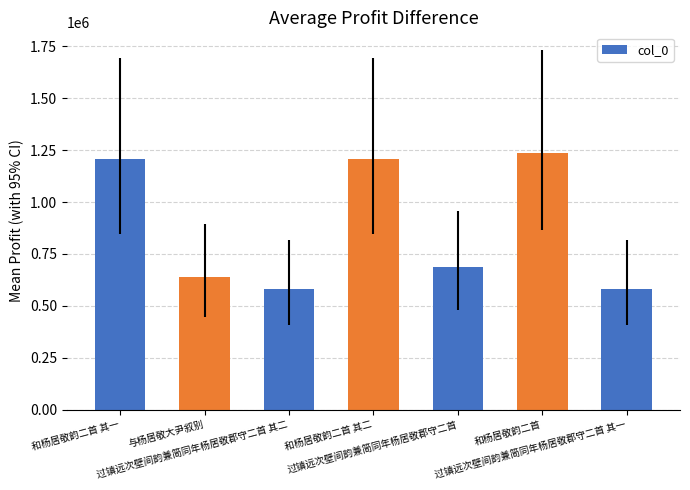

What is the difference between the second highest and second lowest values?

626035